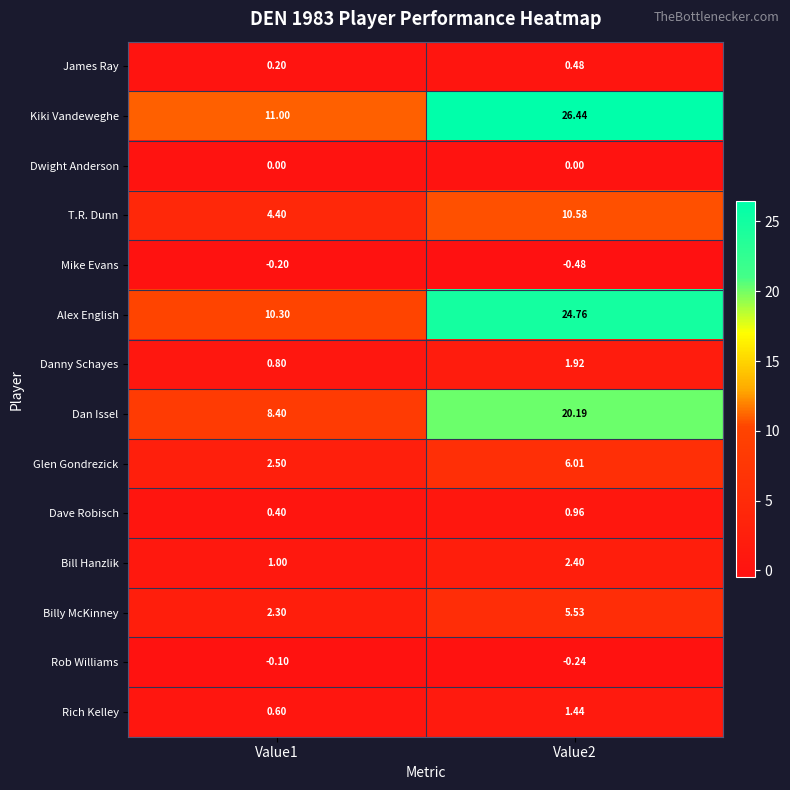

Which series has the widest spread of values?

Kiki Vandeweghe